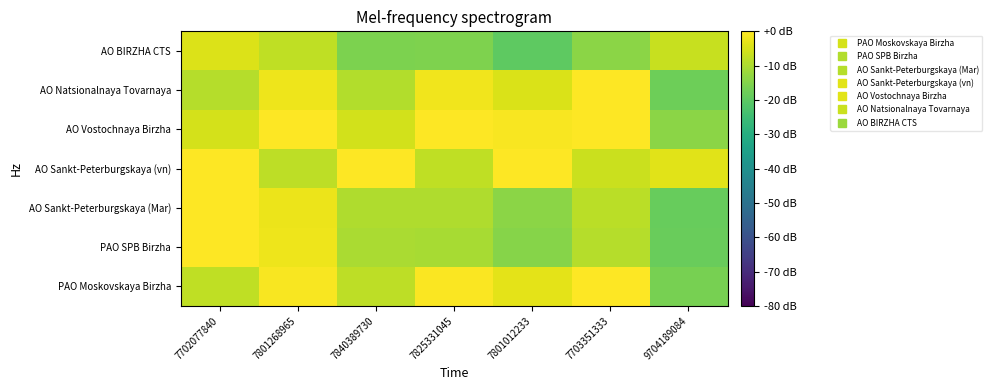

At how many categories does at least one series exceed -7?

7